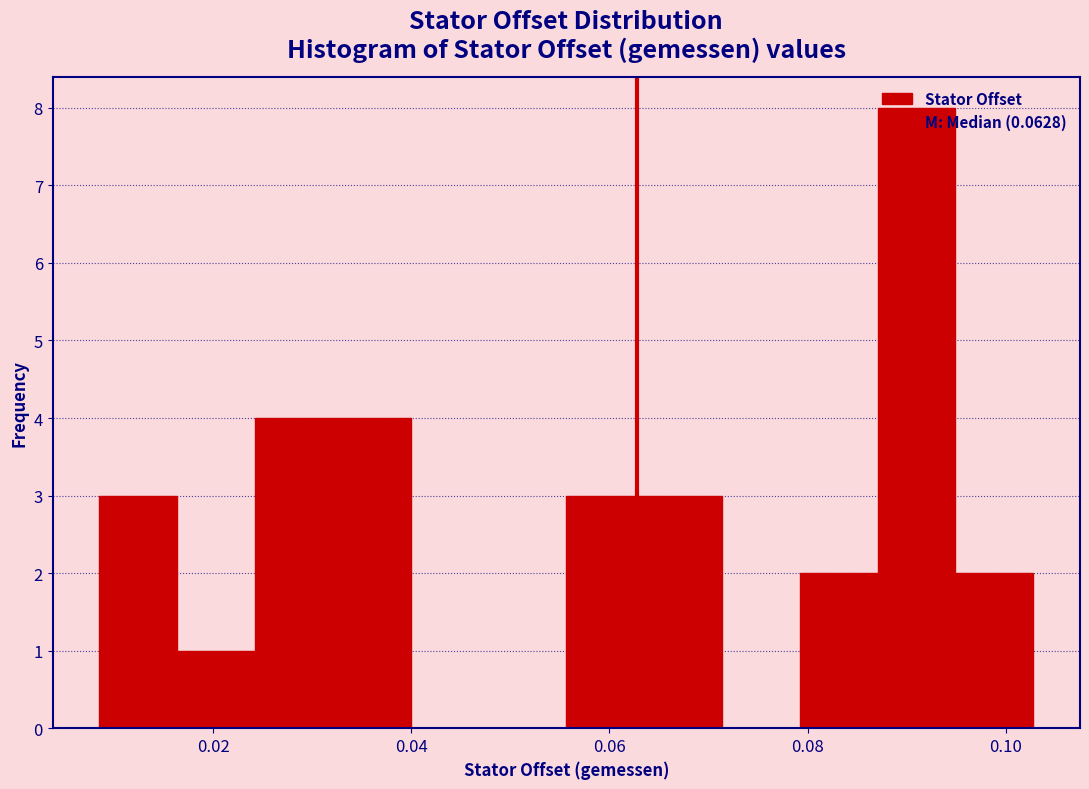

Read against the x-axis, roughly where is the centre of the tallest bar?

0.090